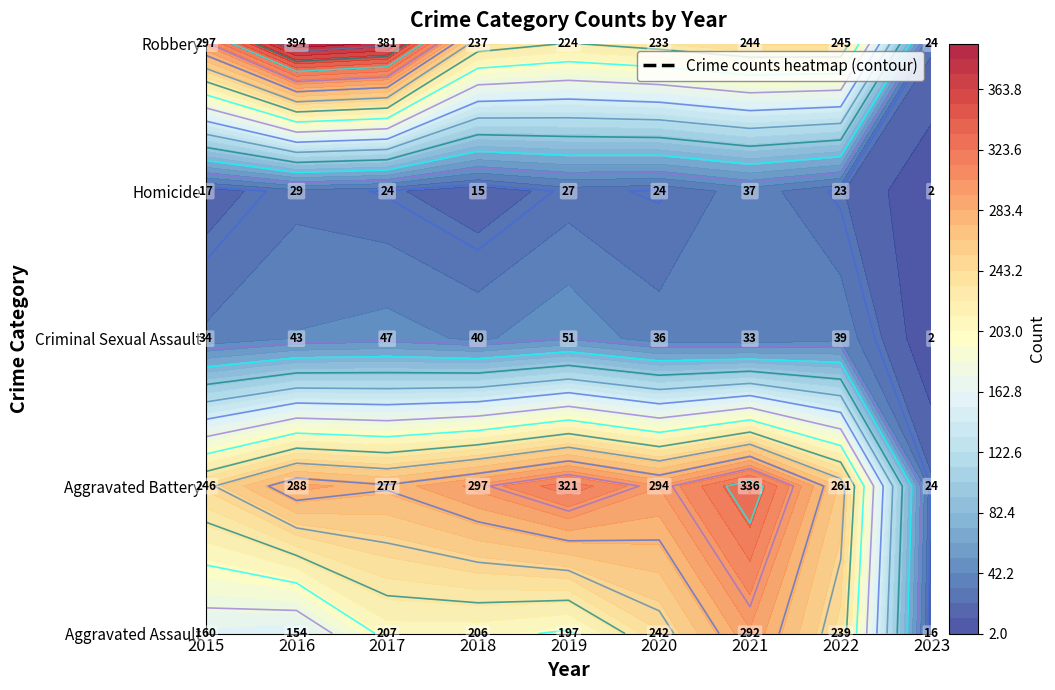

Count the number of data series in this chart.

5